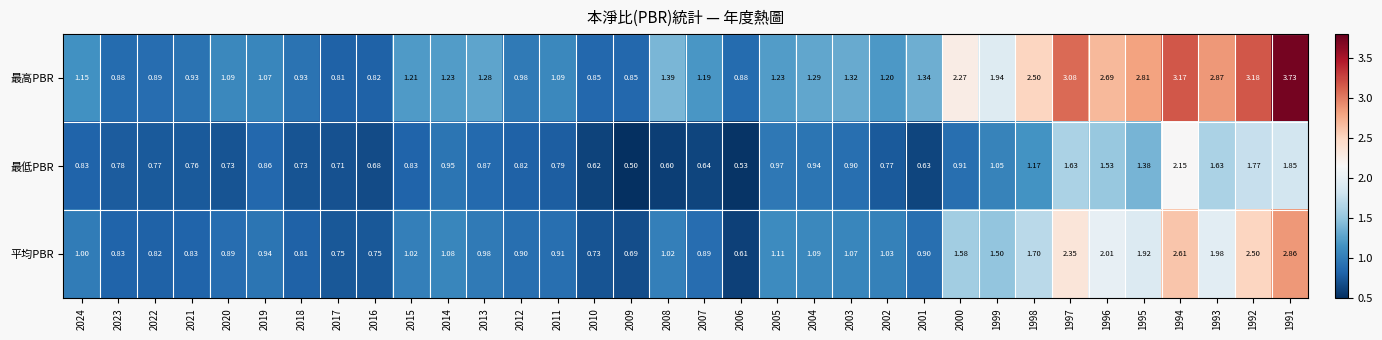

Which series changed the most between 2008 and 1994?

最高PBR